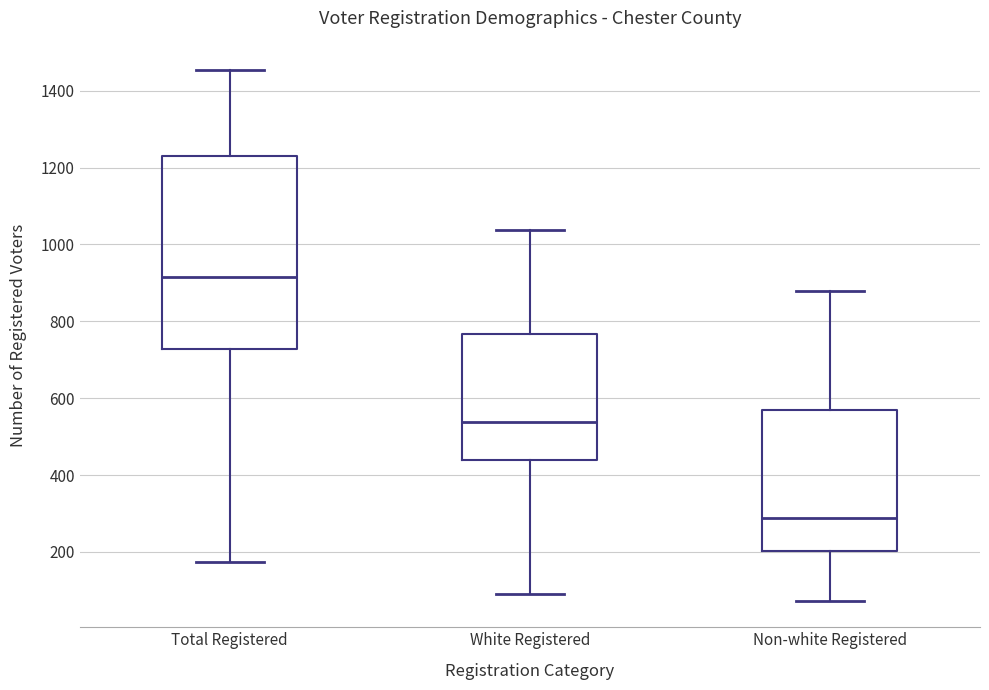

Reading left to right, read every box against the y-axis: the position of its median line, the range the box covers, and the ends of its whiskers. The values are not printed on the chart, so give them approximately, as read against the axis.

Total Registered: median 920, box 720 to 1220, whiskers 180 to 1460
White Registered: median 540, box 440 to 760, whiskers 100 to 1040
Non-white Registered: median 280, box 200 to 580, whiskers 80 to 880